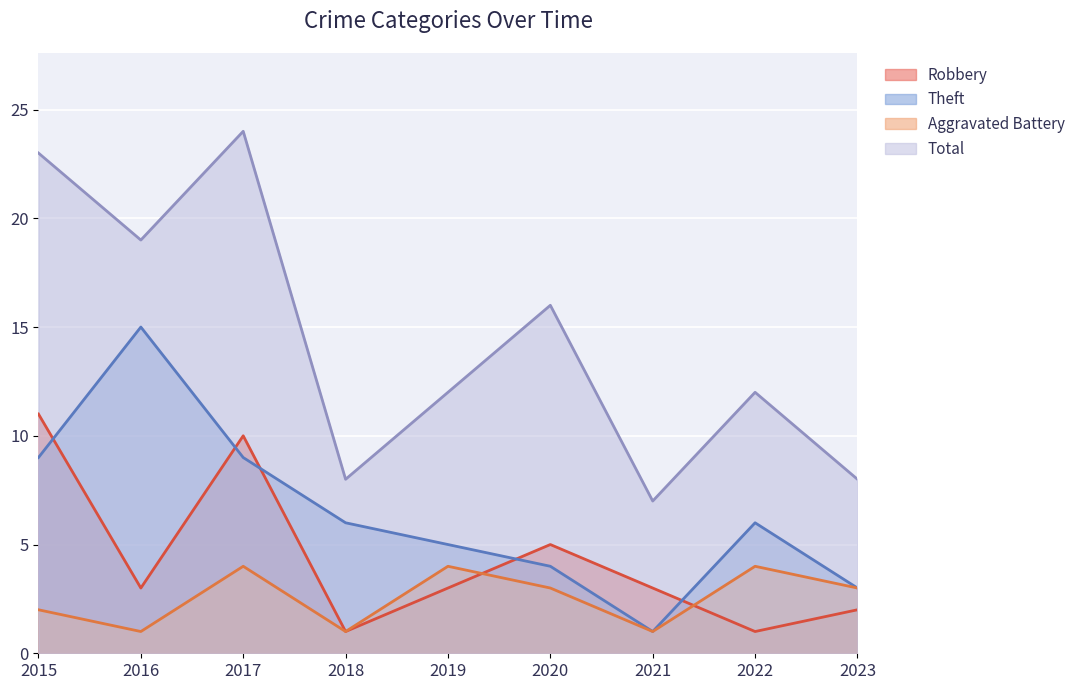

How many lines are shown in the chart?

4